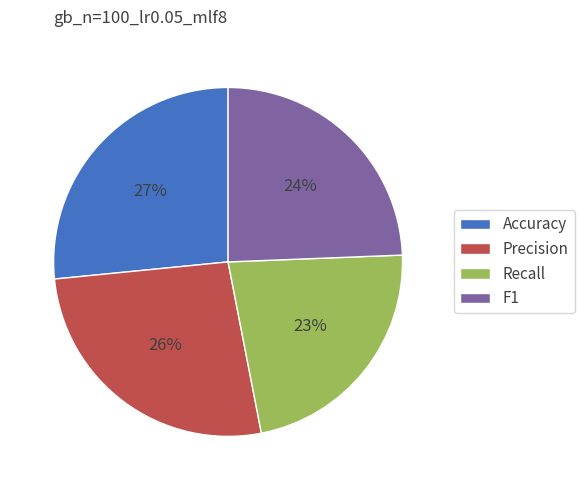

To the nearest percent, what portion does Precision represent?

26%